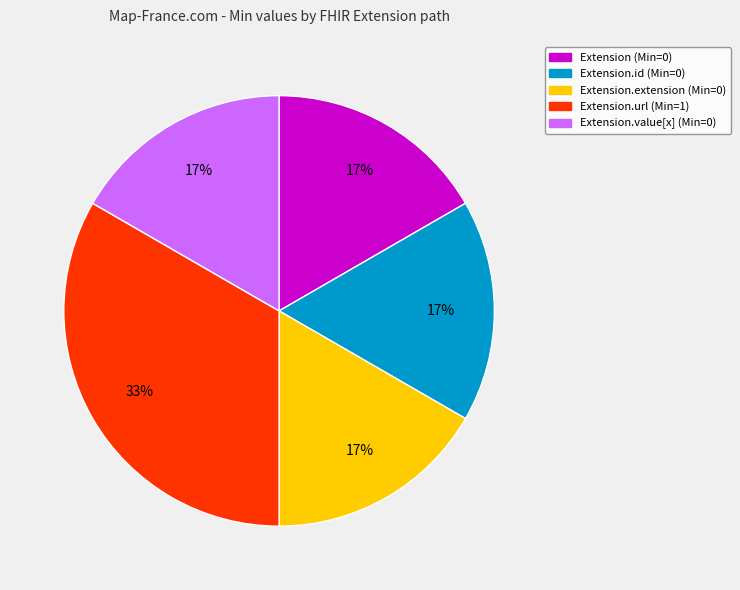

To the nearest percent, what is the average slice percentage?

20%